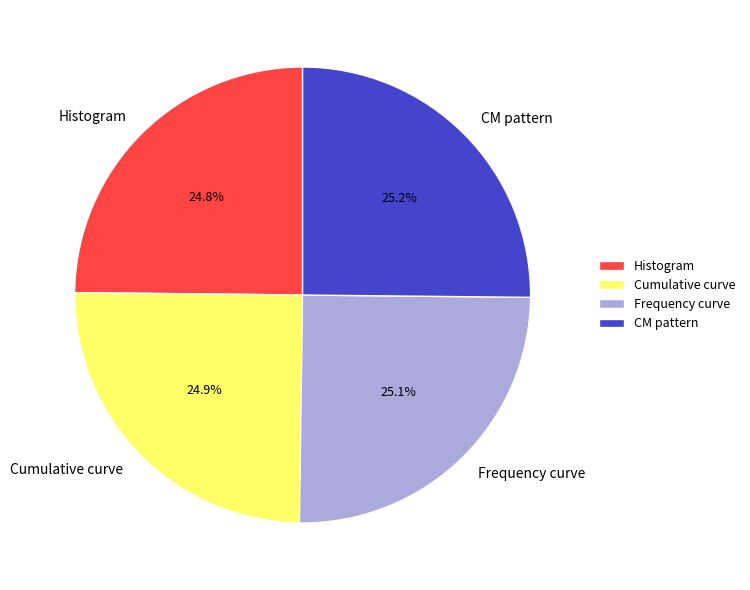

What percentage is NOT represented by CM pattern?

74.8%